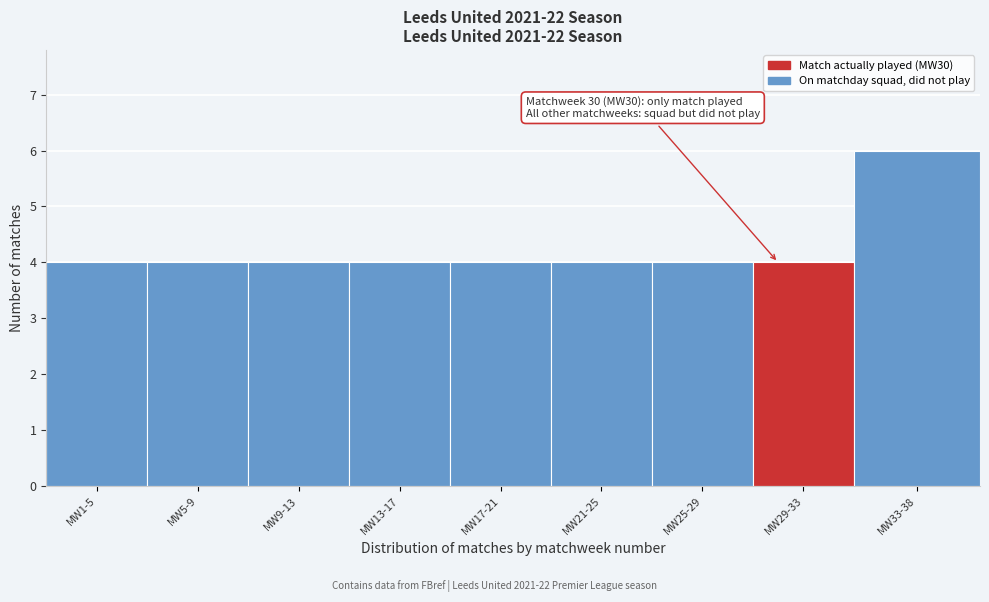

Reading left to right, extract all data points from this chart.

4	4	4	4	4	4	4	4	6